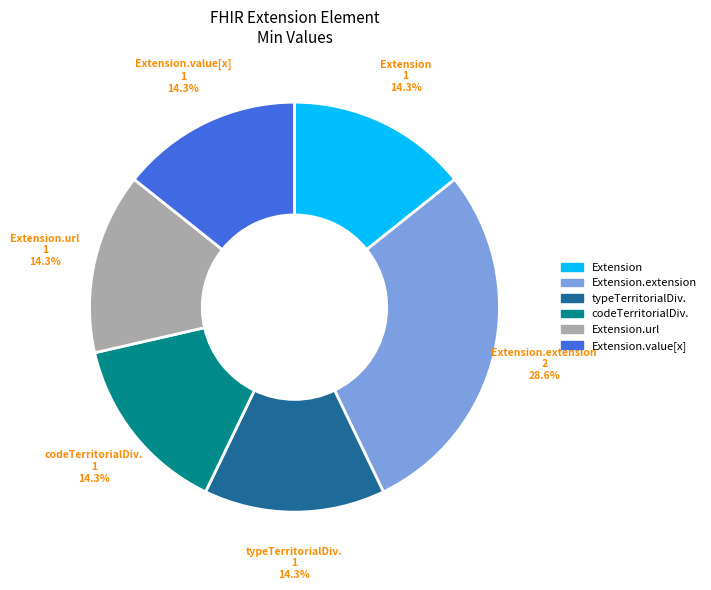

Does any single category account for the majority?

No